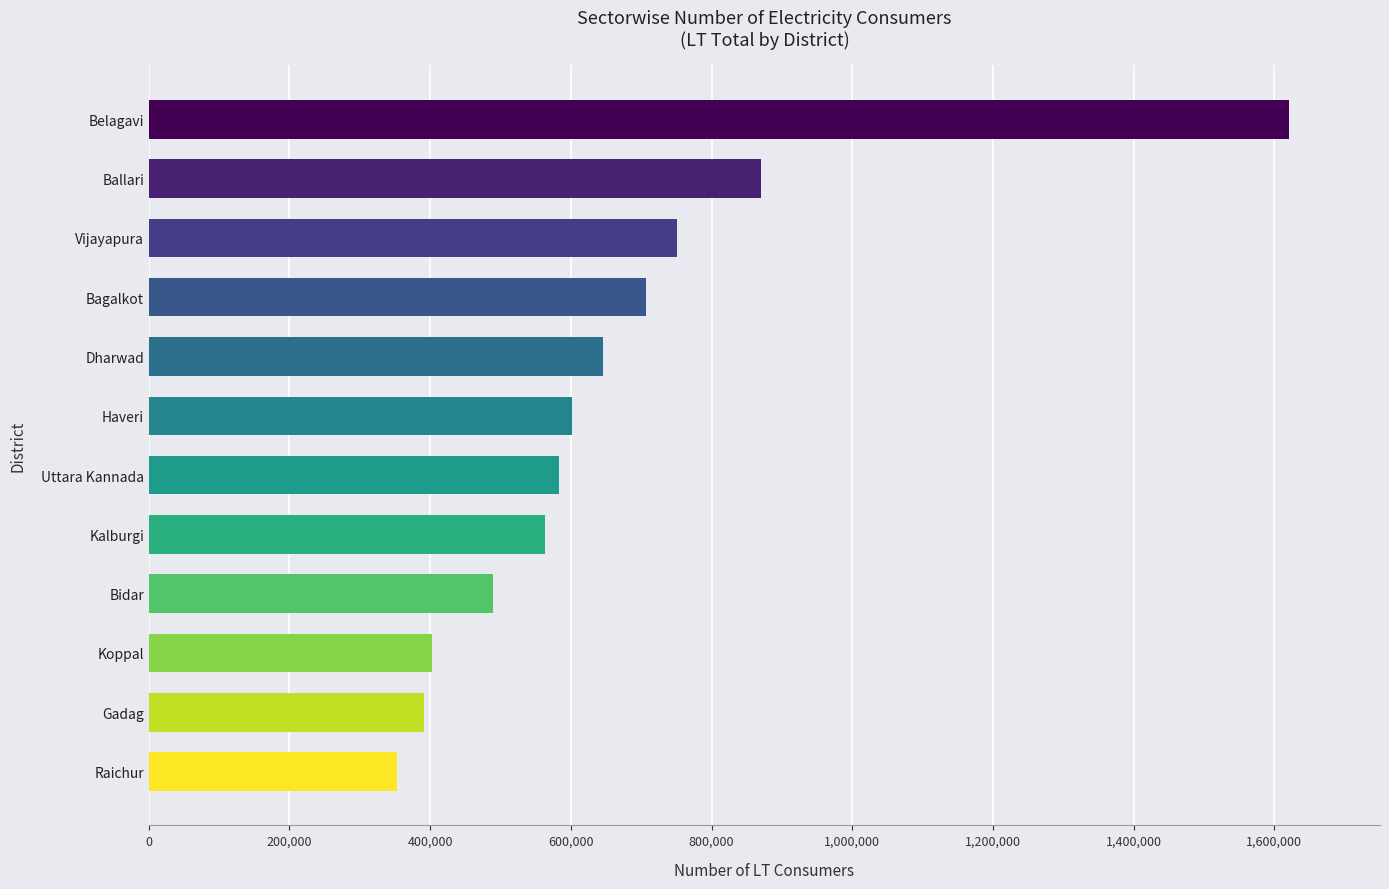

How many data points are less than 601699?

6